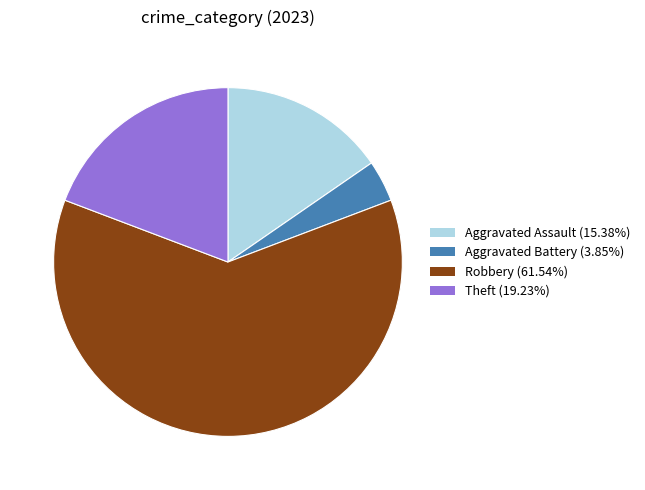

How many slices are in this pie chart?

4